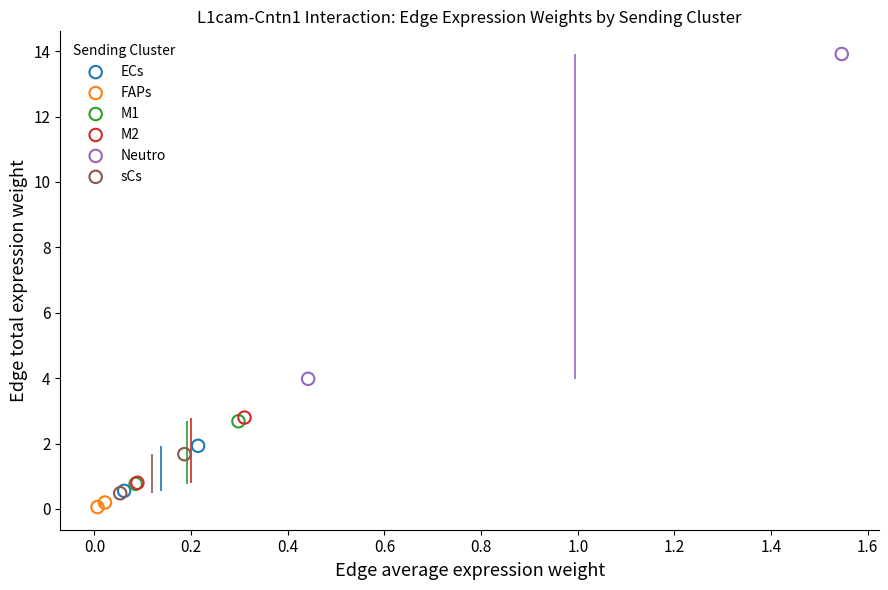

What are all the series names shown in the legend?

ECs, FAPs, M1, M2, Neutro, sCs